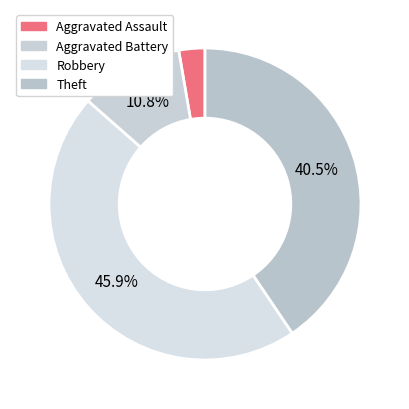

How many slices are in this pie chart?

4